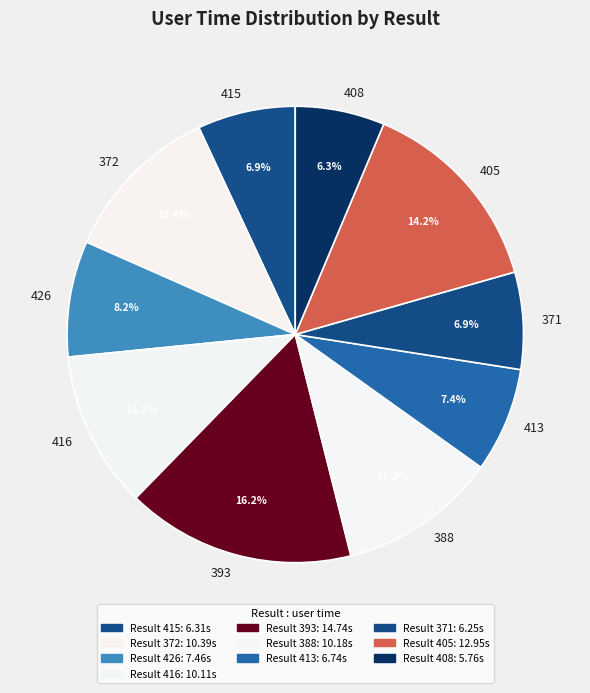

How many segments does this pie chart have?

10